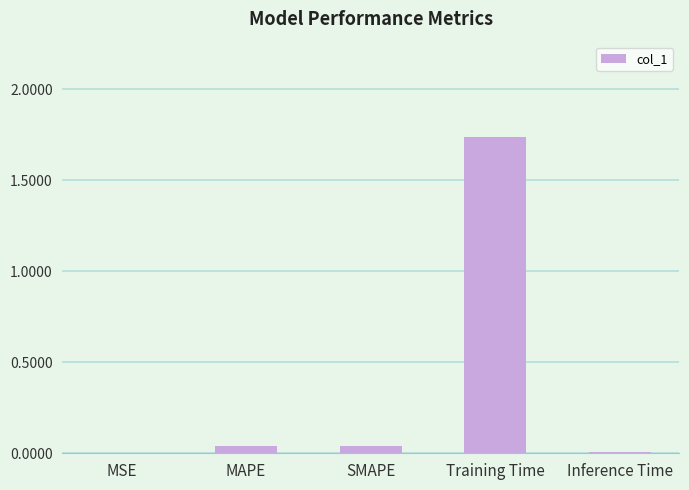

How many categories are shown in the chart?

5